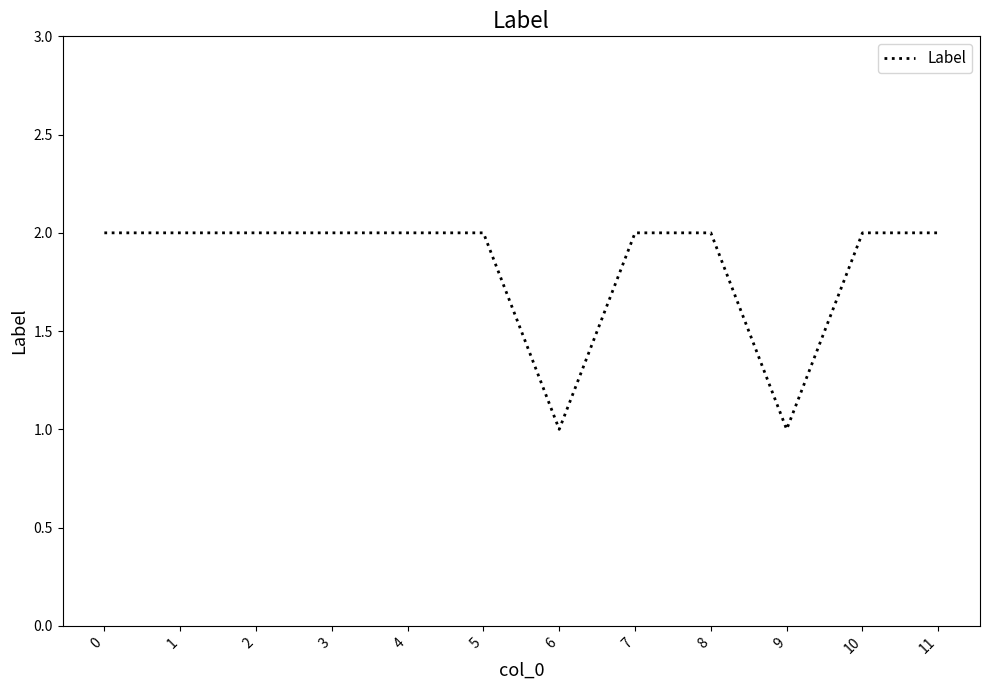

What value does the data have at 3?

2